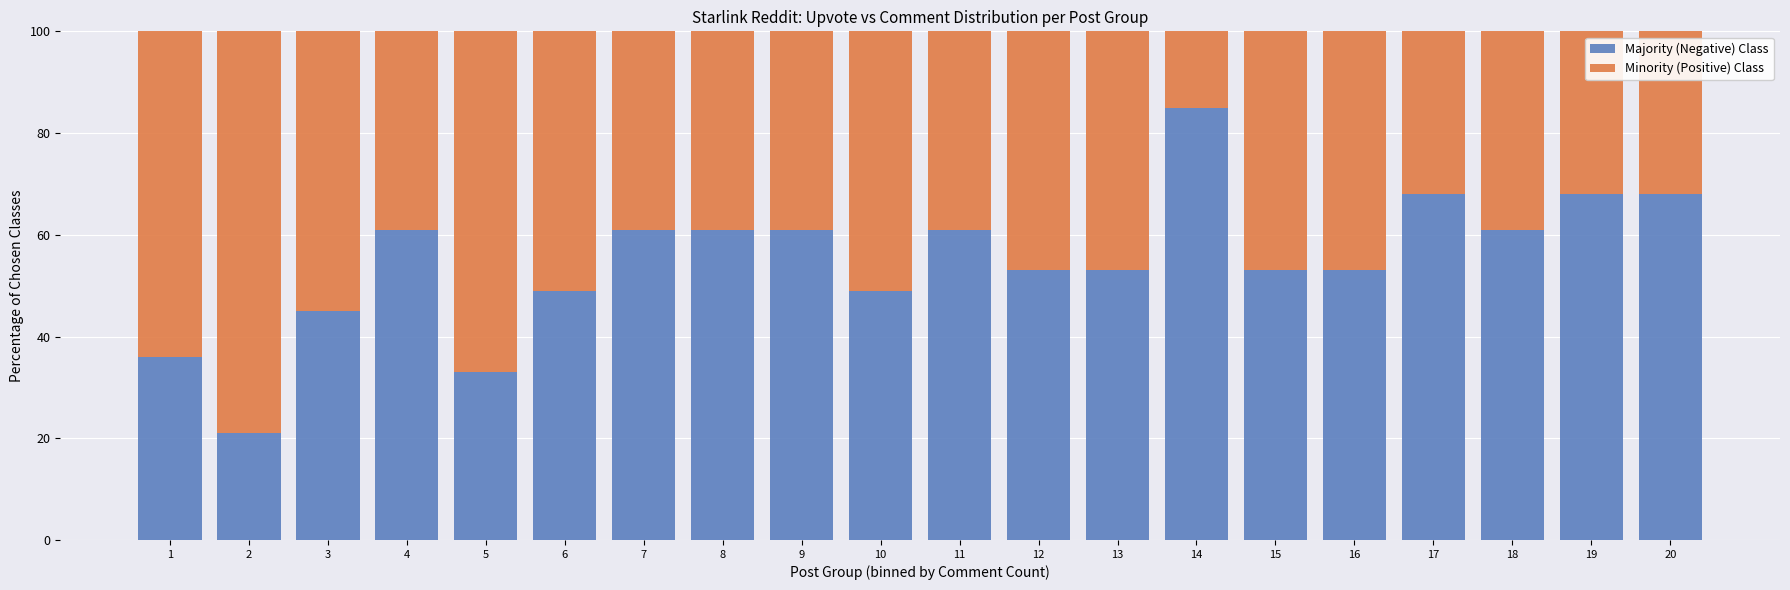

What is the difference between the second highest and minimum values in the Majority (Negative) Class series?

47